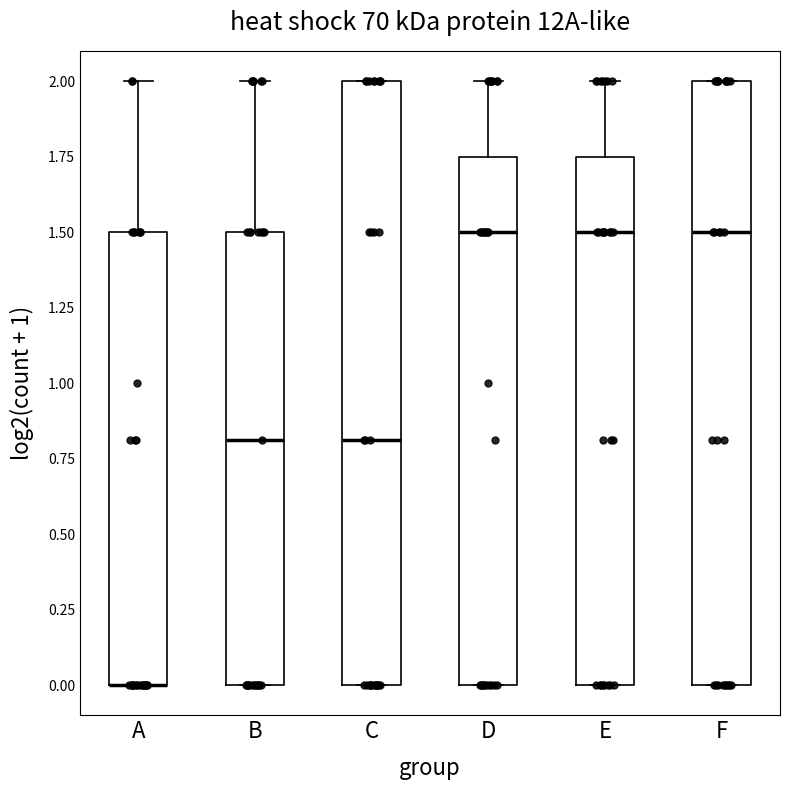

Reading left to right, read every box against the y-axis: the position of its median line, the range the box covers, and the ends of its whiskers. The values are not printed on the chart, so give them approximately, as read against the axis.

A: median 0.00 (drawn on the box's lower edge), box 0.00 to 1.50, whiskers 0.00 to 2.00
B: median 0.80, box 0.00 to 1.50, whiskers 0.00 to 2.00
C: median 0.80, box 0.00 to 2.00, whiskers 0.00 to 2.00
D: median 1.50, box 0.00 to 1.75, whiskers 0.00 to 2.00
E: median 1.50, box 0.00 to 1.75, whiskers 0.00 to 2.00
F: median 1.50, box 0.00 to 2.00, whiskers 0.00 to 2.00